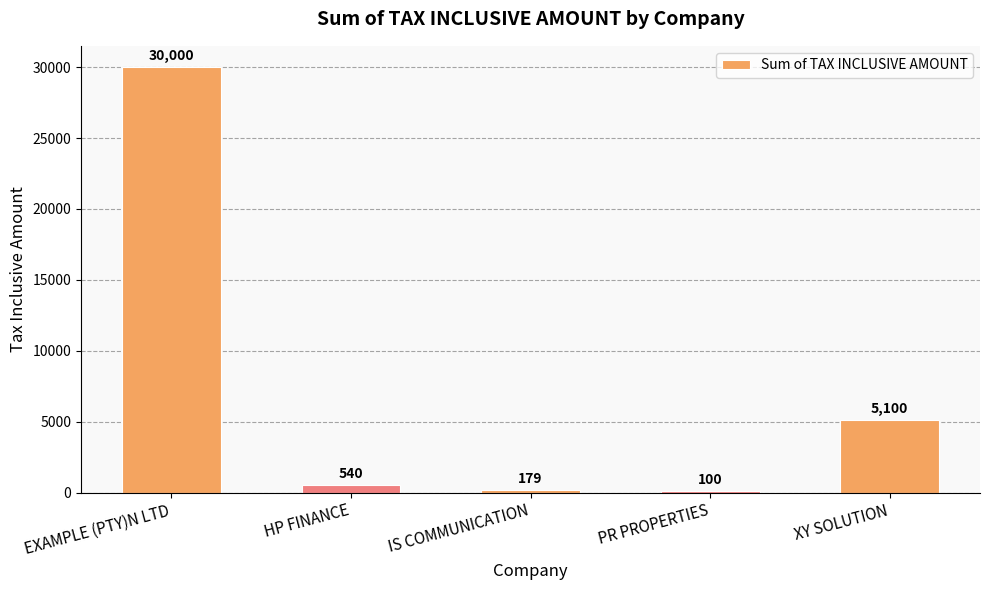

What is the average value?

7184